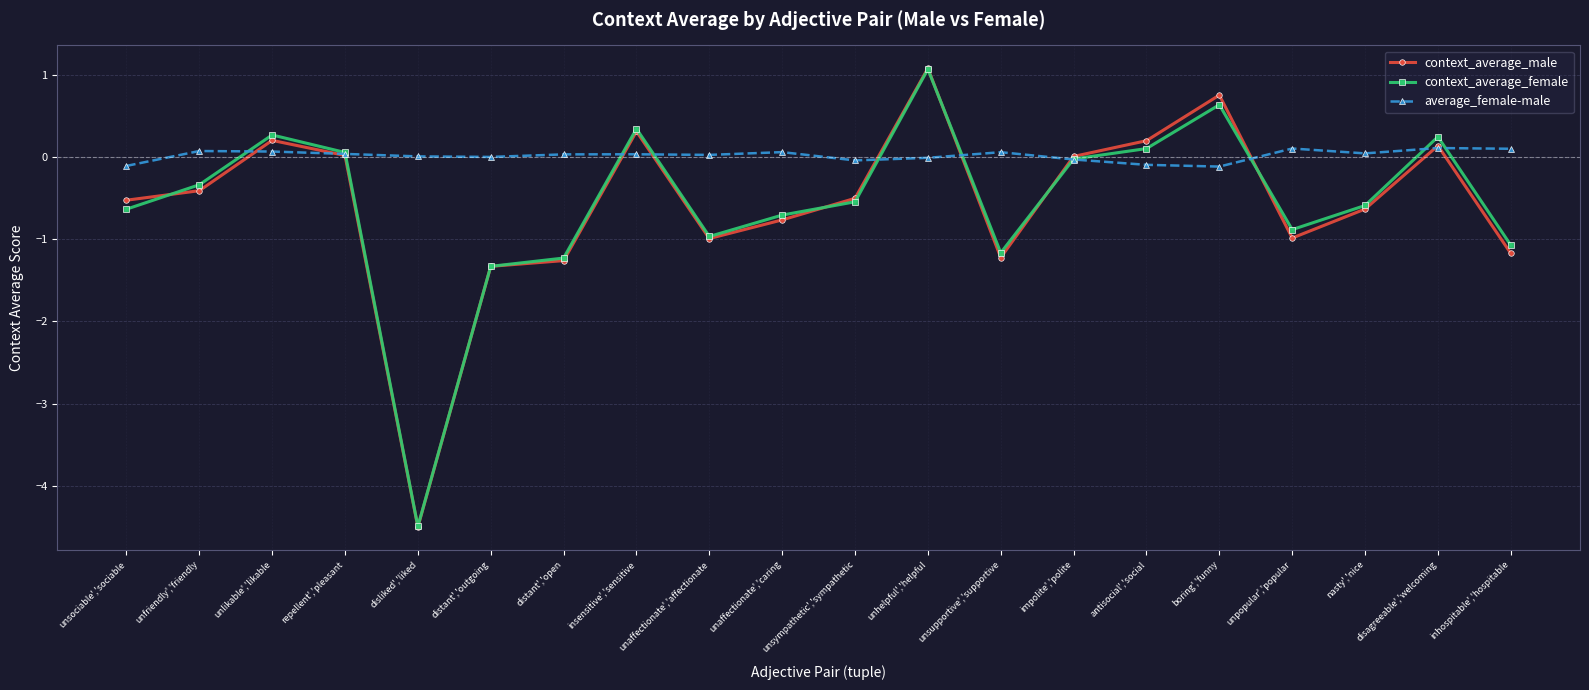

What is the label of the 10th point from the left?

unaffectionate','caring